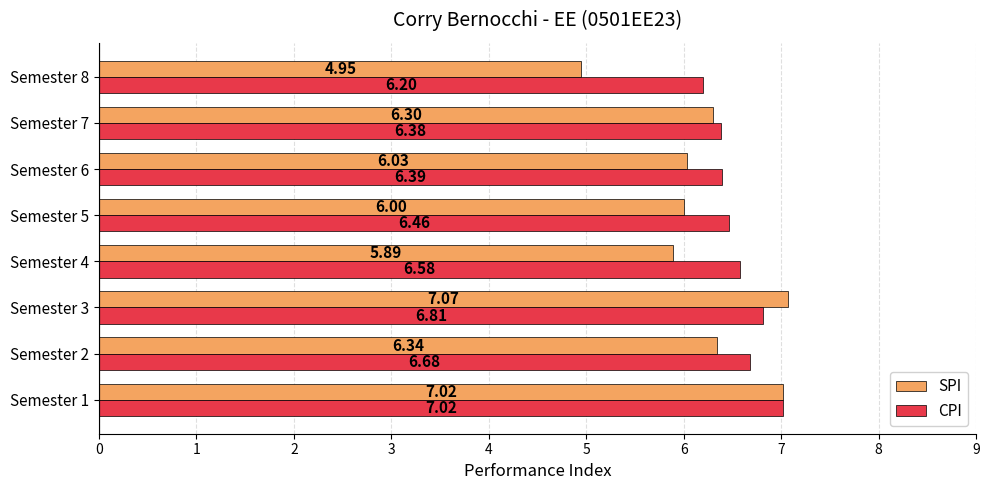

Which category has the highest value in the SPI series?

Semester 3